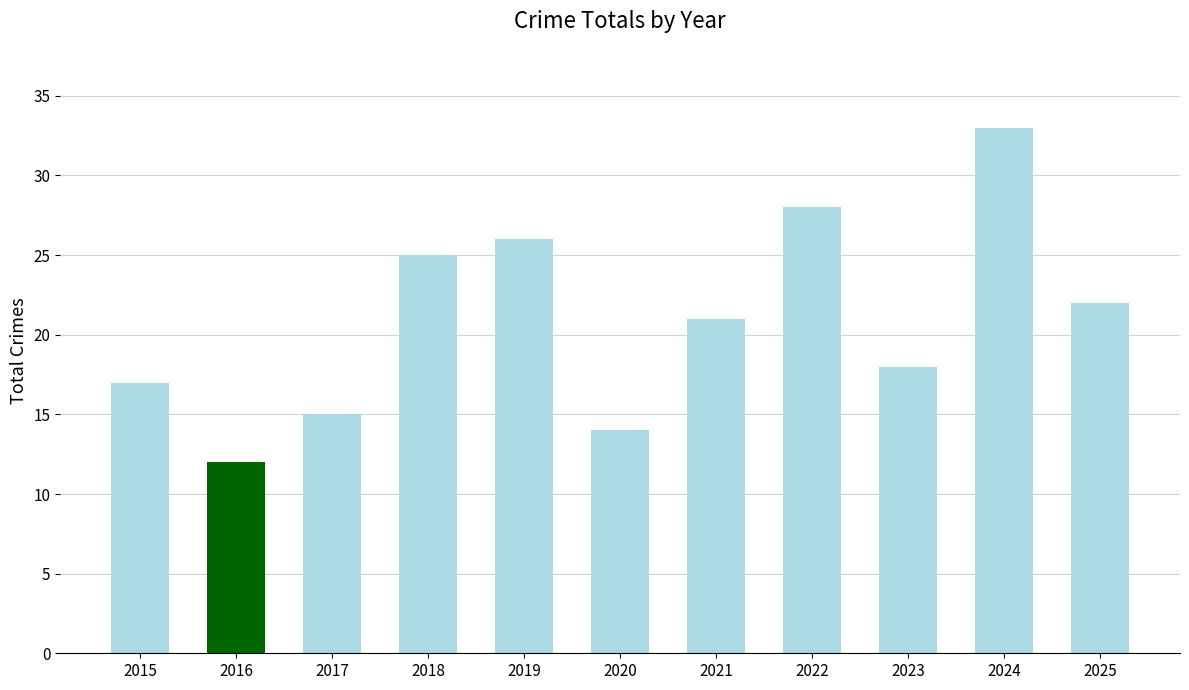

List the labels in order of value, smallest first.

2016, 2020, 2017, 2015, 2023, 2021, 2025, 2018, 2019, 2022, 2024